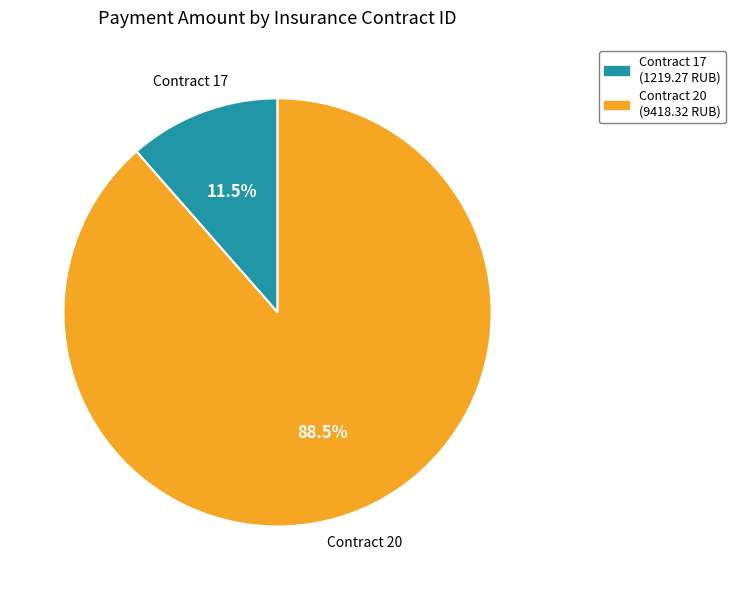

Is there a majority slice in this chart?

Yes